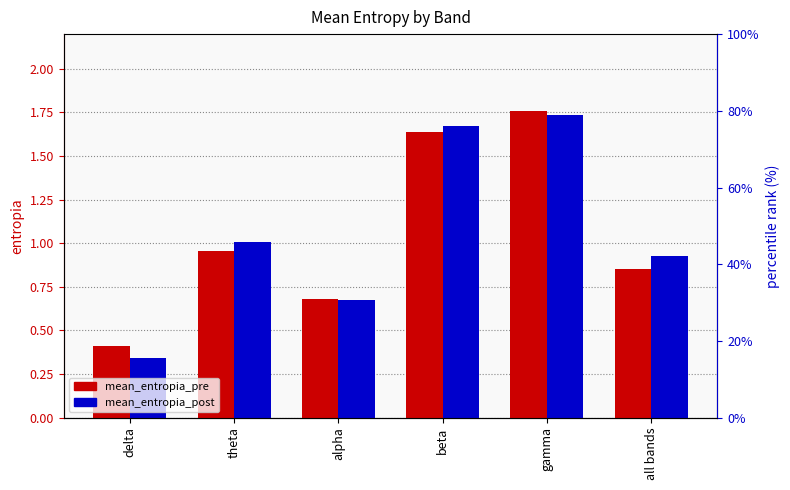

Reading right to left, transcribe all the data shown in this chart.

mean_entropia_pre: all bands=0.9	gamma=1.8	beta=1.6	alpha=0.7	theta=1.0	delta=0.4
mean_entropia_post: all bands=0.9	gamma=1.7	beta=1.7	alpha=0.7	theta=1.0	delta=0.3